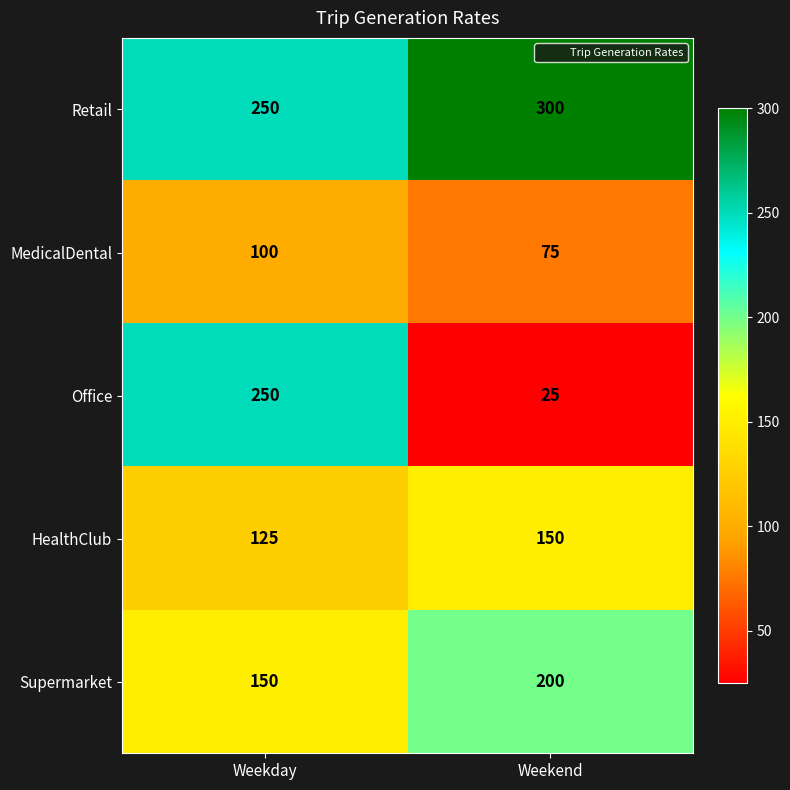

What is the spread (max minus min) of values at Weekend?

275